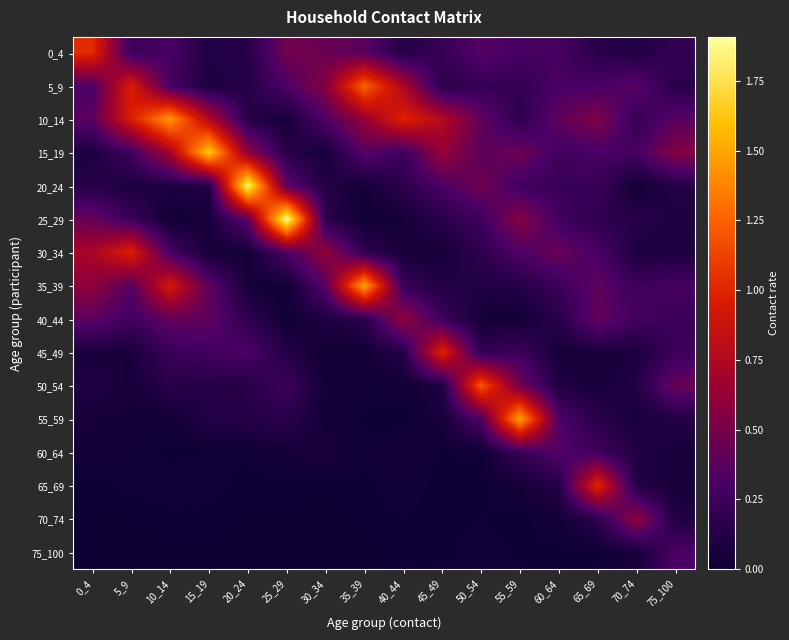

Which category has the lowest value across all series?

25_29